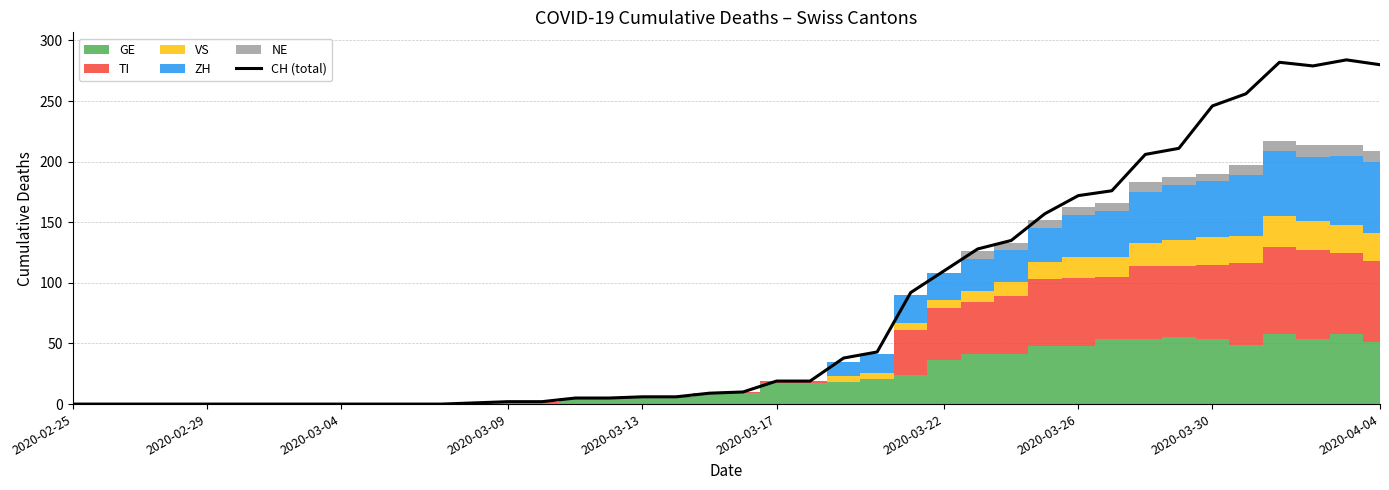

What is the value of the 28th point from the left?

128